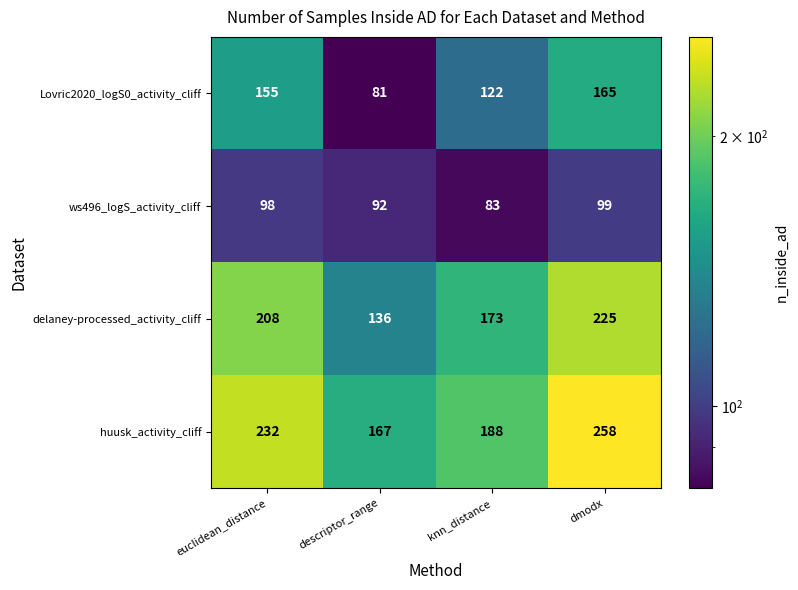

Reading left to right, what are all the values shown in this chart?

Lovric2020_logS0_activity_cliff: 155	81	122	165
ws496_logS_activity_cliff: 98	92	83	99
delaney-processed_activity_cliff: 208	136	173	225
huusk_activity_cliff: 232	167	188	258